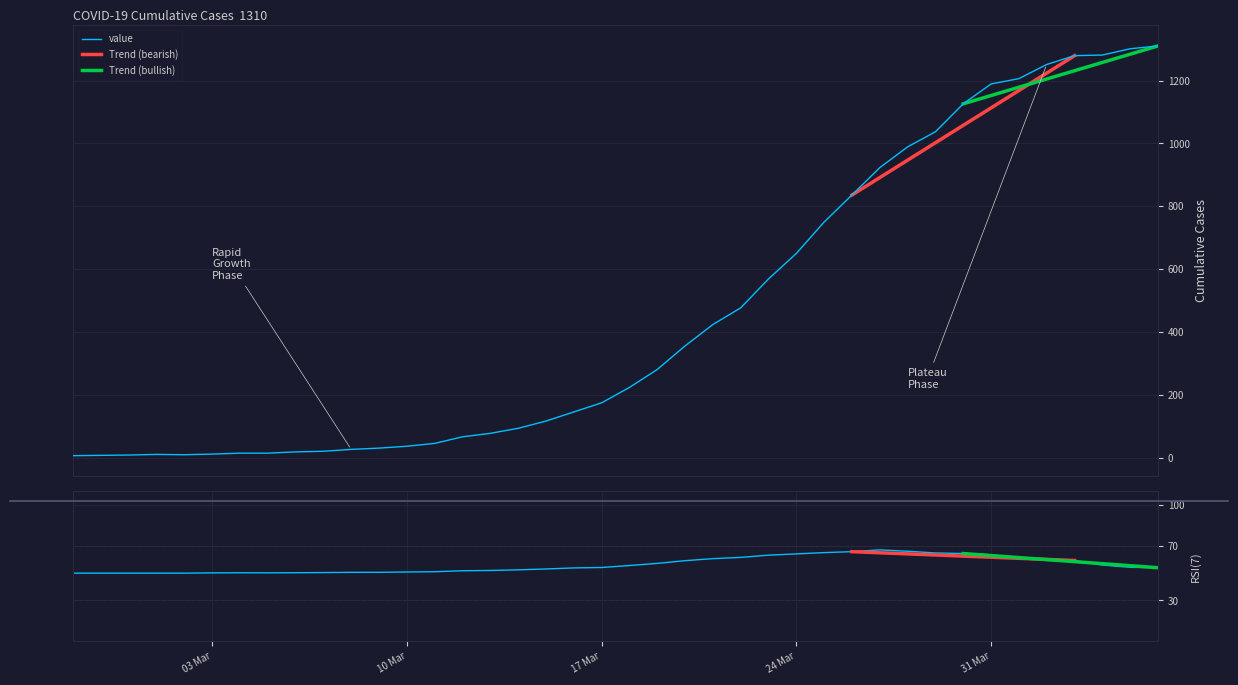

What position from the right is 2020-02-29?

38